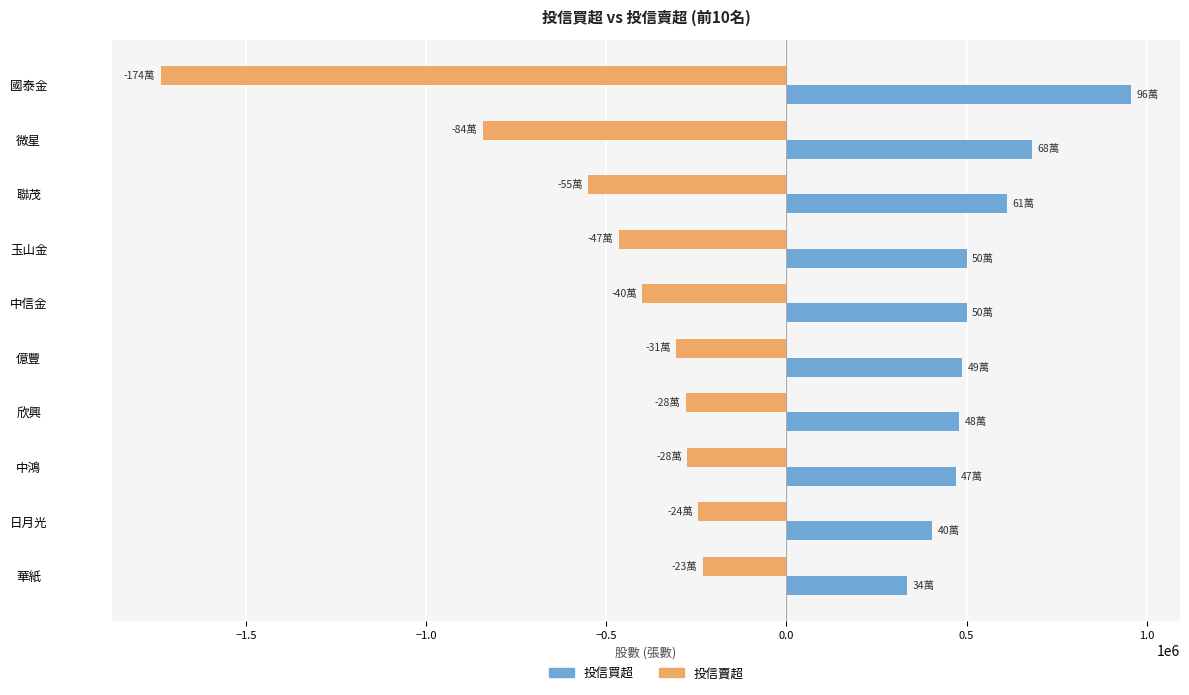

List the series in order of their overall mean, highest first.

投信買超, 投信賣超